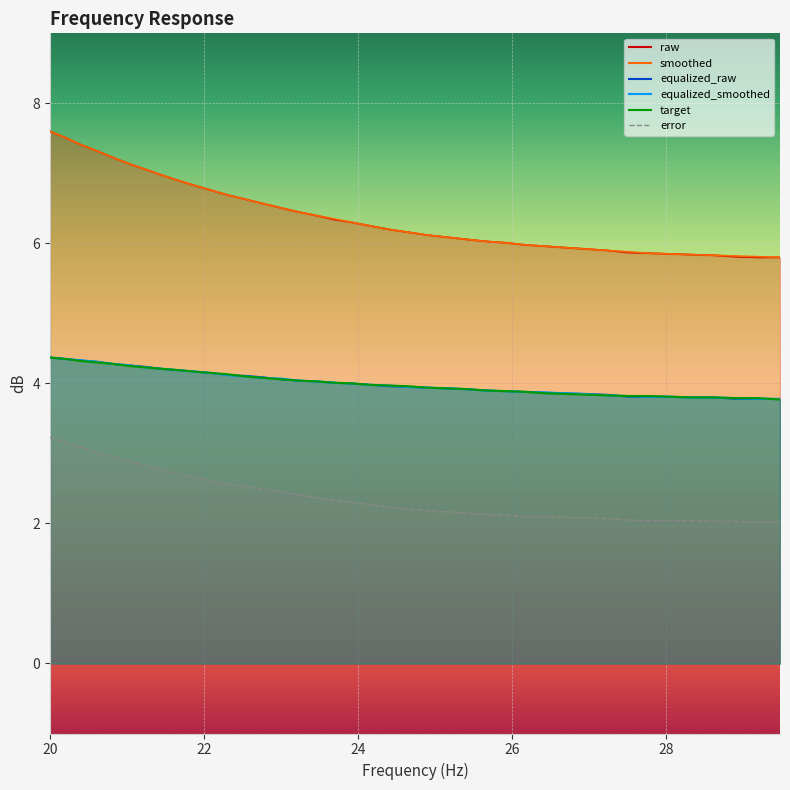

The value of equalized_smoothed at equalized_raw is 2.9. True or false?

False